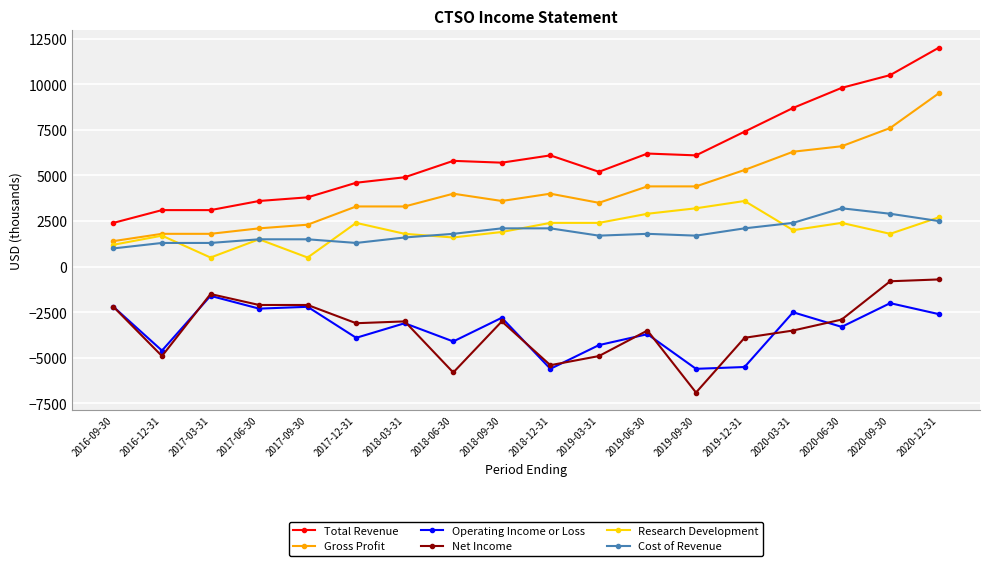

Is the value of Operating Income or Loss at 2016-12-31 greater than the value of Gross Profit at 2017-09-30?

No